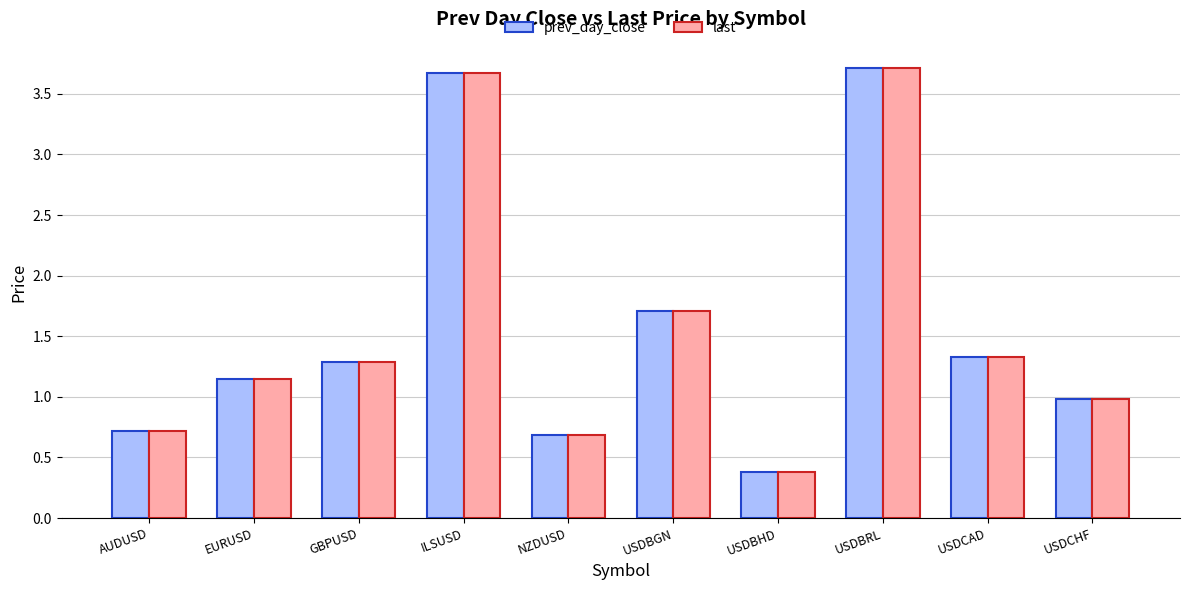

Which label corresponds to the smallest value in the chart?

USDBHD